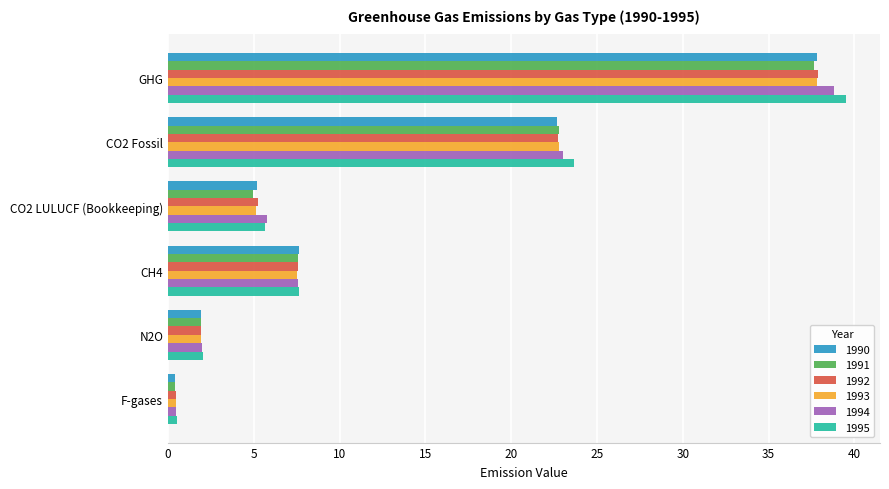

Where is 1991 nearest to the value 19?

CO2 Fossil